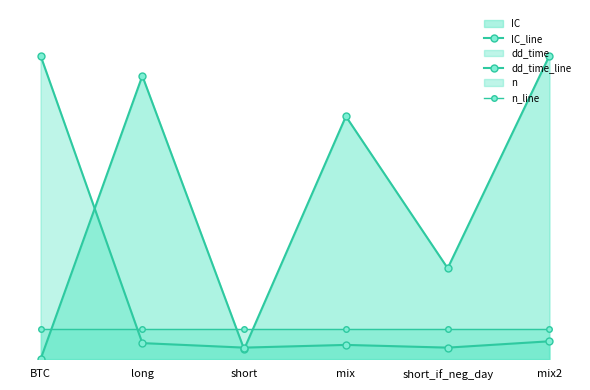

How many interior local peaks does the dd_time_line series have?

1